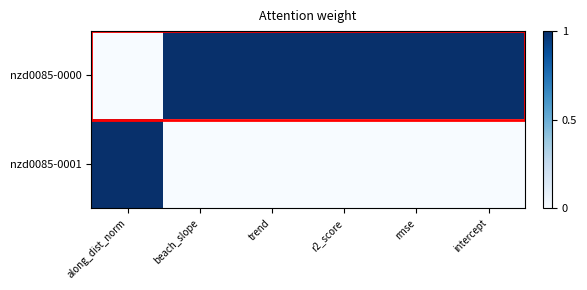

Reading left to right, extract all data points from this chart.

nzd0085-0000: along_dist_norm=0	beach_slope=1	trend=1	r2_score=1	rmse=1	intercept=1
nzd0085-0001: along_dist_norm=1	beach_slope=0	trend=0	r2_score=0	rmse=0	intercept=0